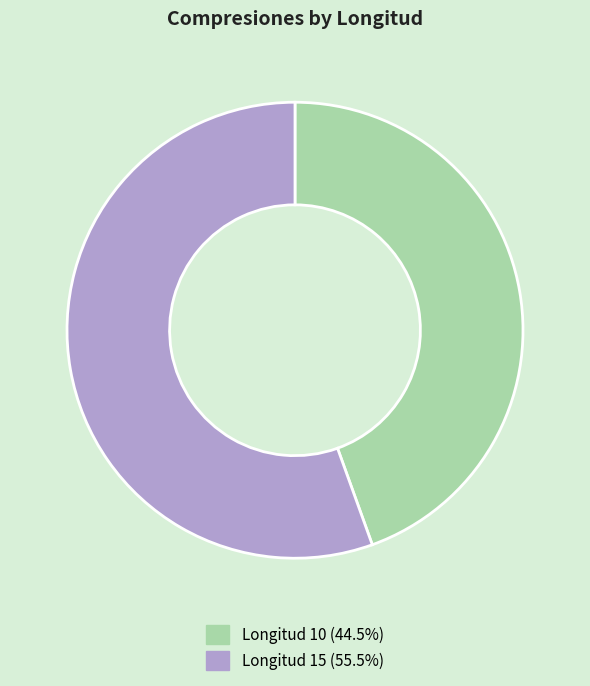

Count the number of slices in the pie.

2